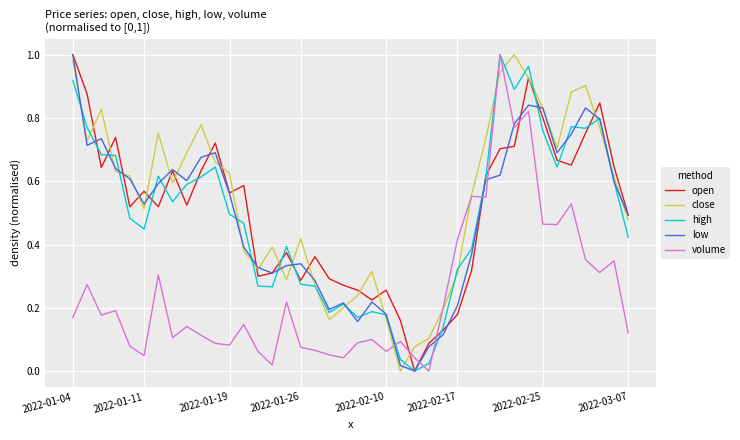

True or false: volume and low cross at least once.

True